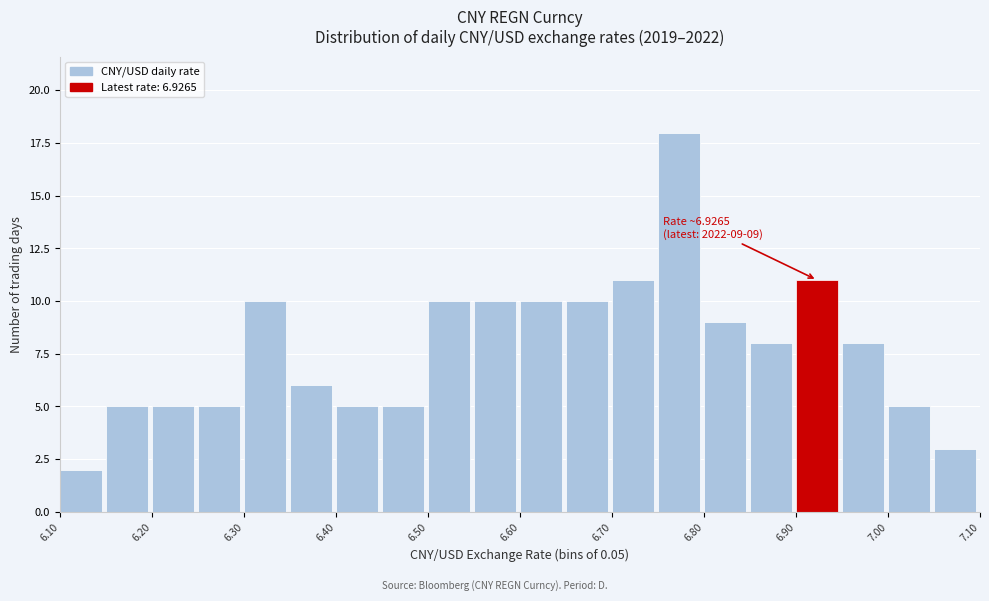

Which range on the x-axis has the tallest bar?

6.75 to 6.80